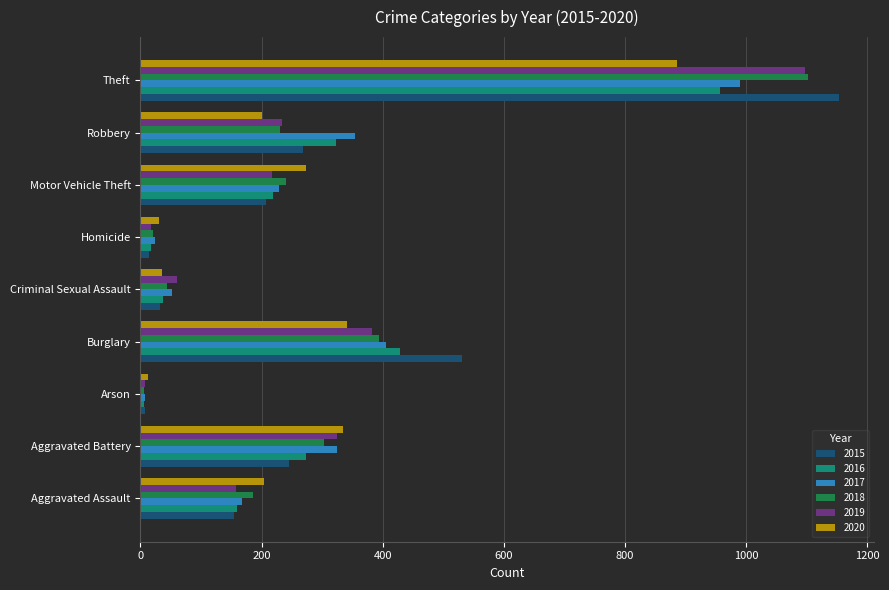

What is the sum of the 2018 values at Motor Vehicle Theft and Homicide?

260